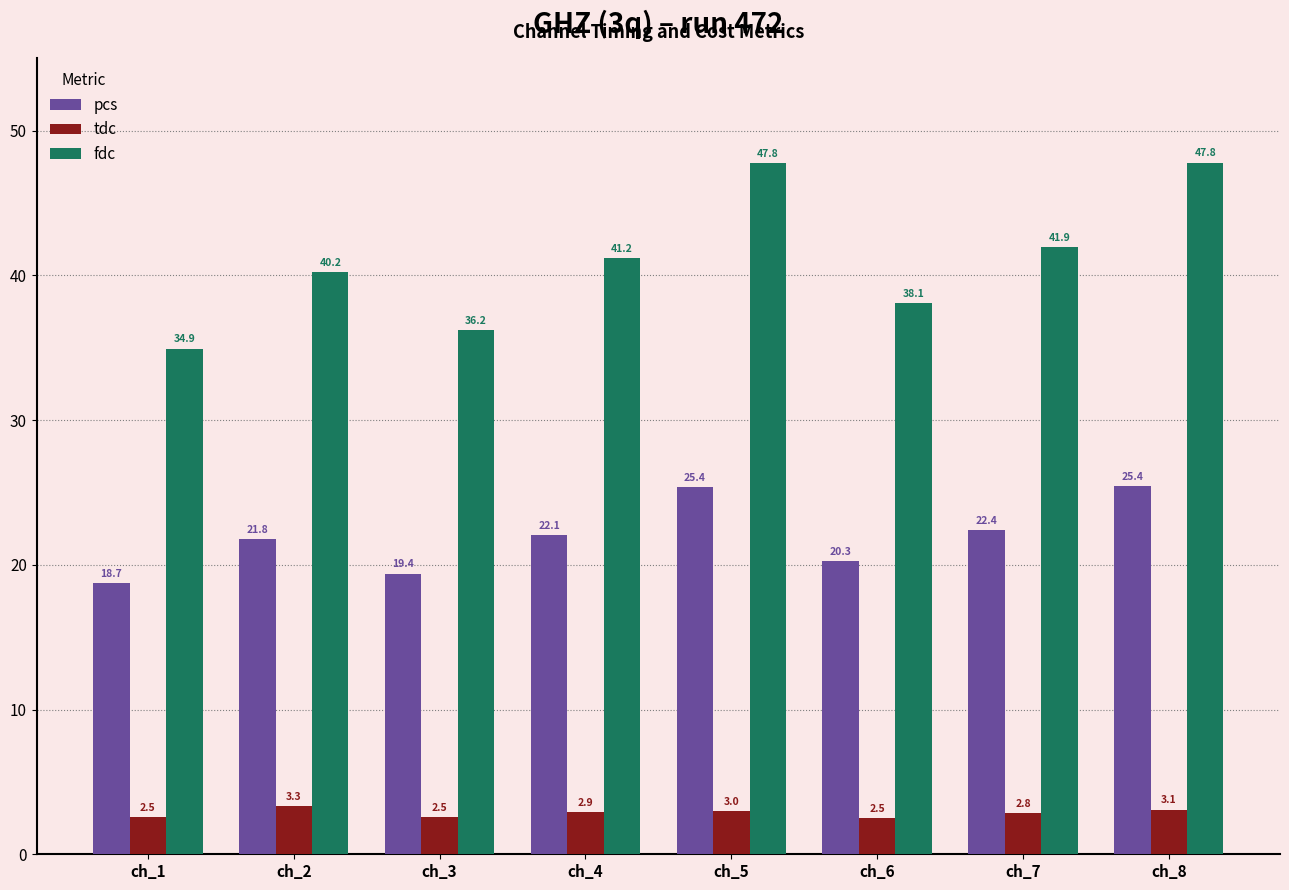

What is the maximum value for fdc?

47.8